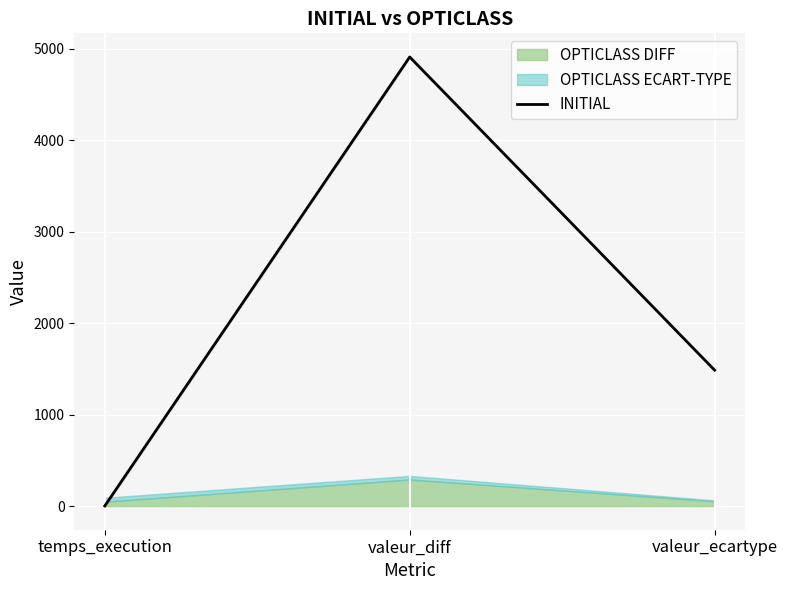

Reading left to right, extract all data points from this chart.

1.0	4910.0	1485.9